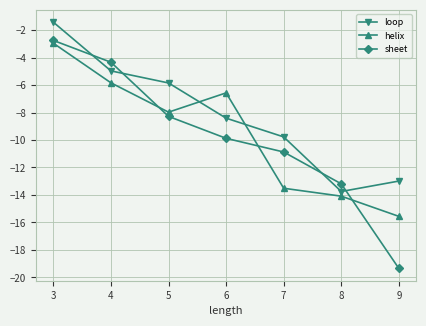

Reading left to right, extract all data points from this chart.

loop: -1.4	-5.0	-5.9	-8.4	-9.8	-13.7	-13.0
helix: -3.0	-5.8	-8.0	-6.6	-13.5	-14.1	-15.6
sheet: -2.8	-4.3	-8.3	-9.9	-10.9	-13.2	-19.3